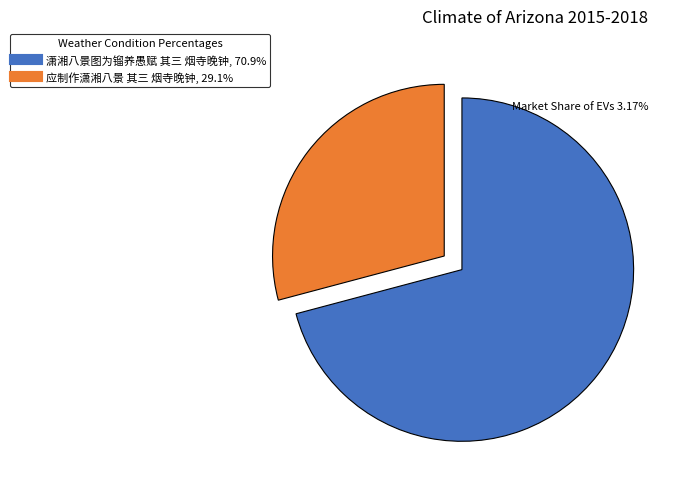

The 应制作潇湘八景 其三 烟寺晚钟 slice represents 29% of the pie. True or false?

True